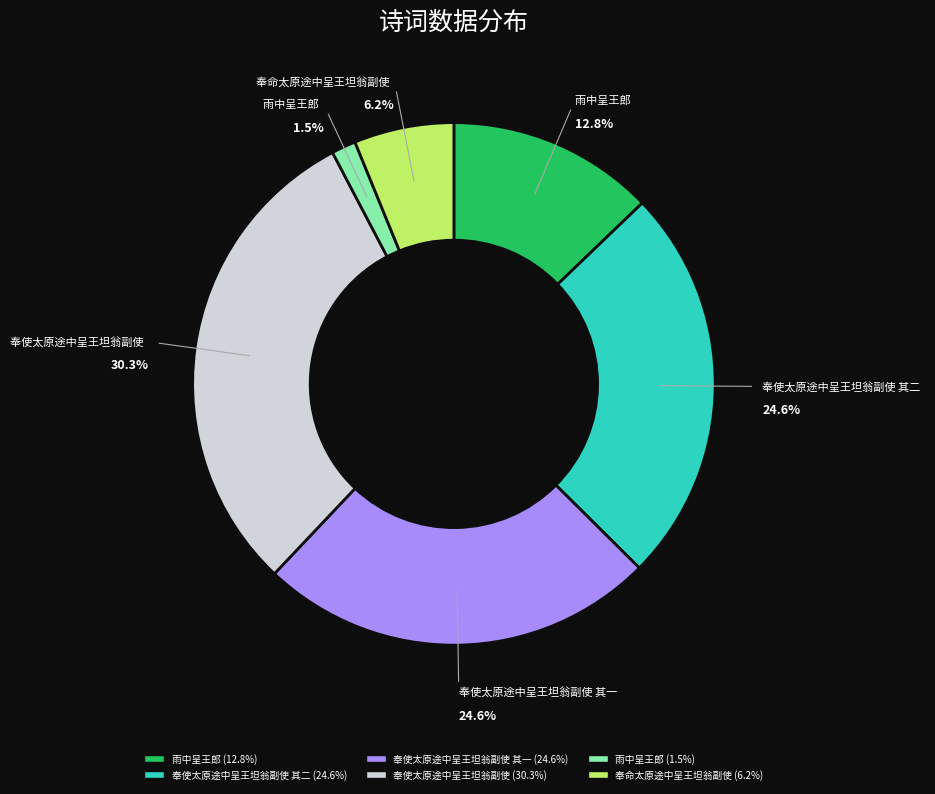

Does any single category account for the majority?

No